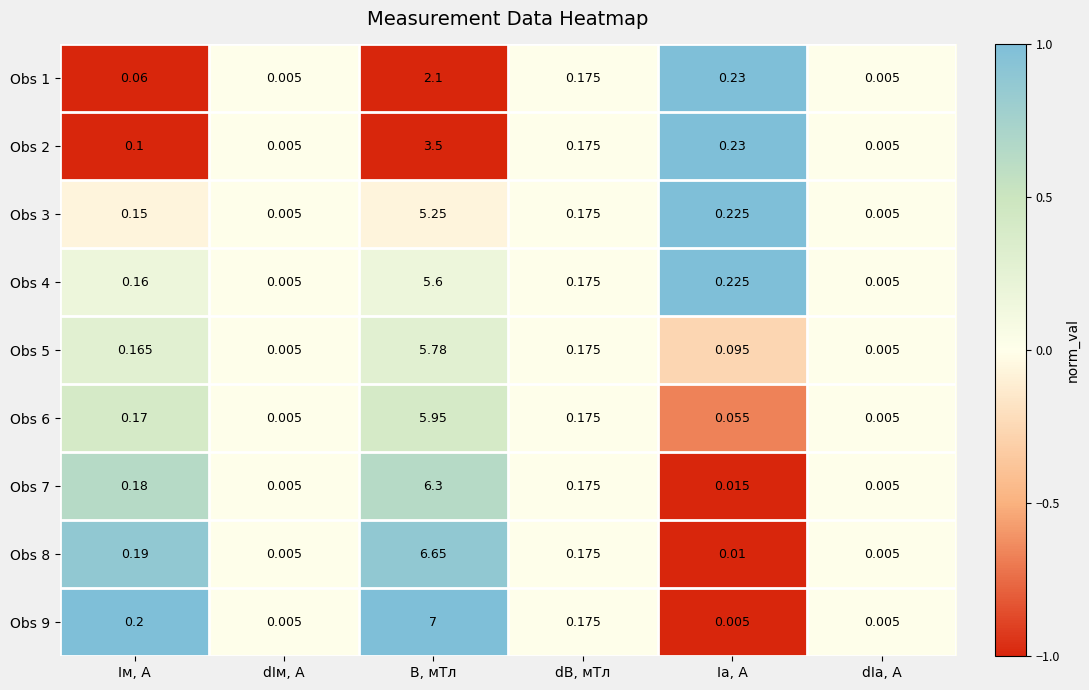

How many distinct data groups are displayed?

9